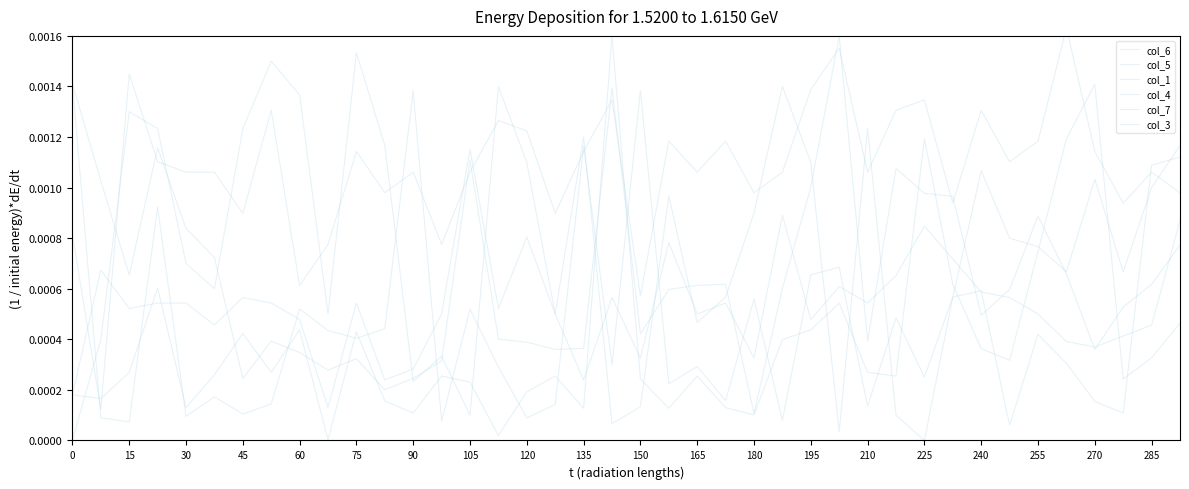

Does the chart have visible grid lines?

No